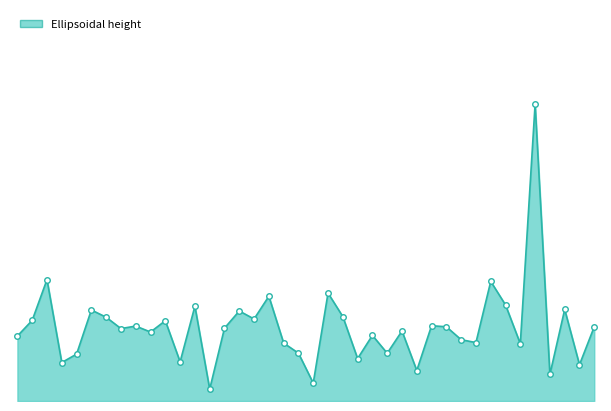

List the labels in order of value, largest first.

27-04-2022, 21-03-2022, 24-04-2022, 09-04-2022, 05-04-2022, 25-04-2022, 31-03-2022, 29-04-2022, 24-03-2022, 03-04-2022, 10-04-2022, 25-03-2022, 04-04-2022, 20-03-2022, 29-03-2022, 17-04-2022, 27-03-2022, 01-05-2022, 19-04-2022, 02-04-2022, 26-03-2022, 14-04-2022, 28-03-2022, 12-04-2022, 19-03-2022, 20-04-2022, 23-04-2022, 06-04-2022, 26-04-2022, 07-04-2022, 13-04-2022, 23-03-2022, 11-04-2022, 30-03-2022, 22-03-2022, 30-04-2022, 16-04-2022, 28-04-2022, 08-04-2022, 01-04-2022